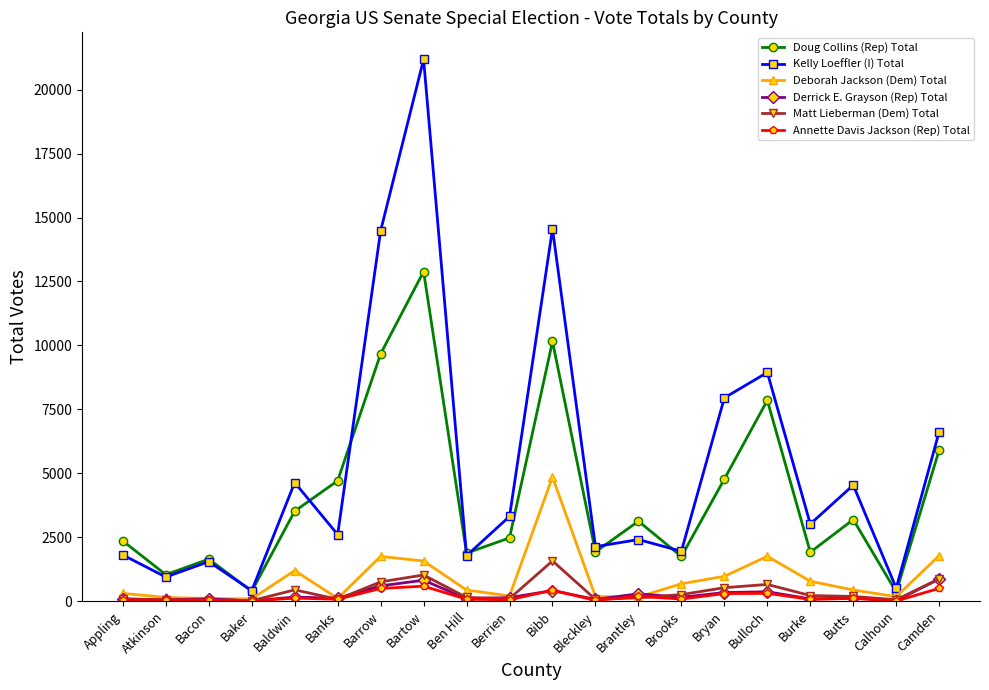

The value of Doug Collins (Rep) Total at Bryan is 4775. True or false?

True